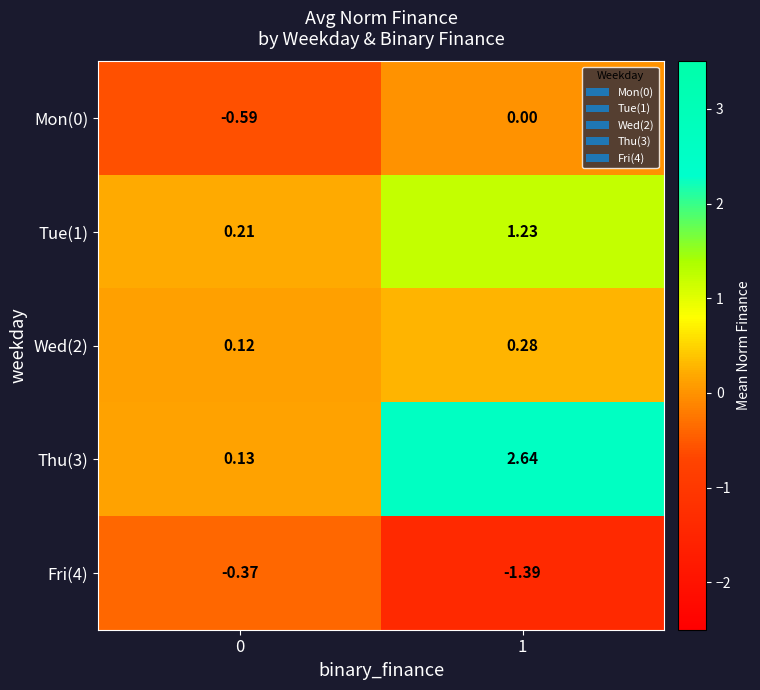

Count the number of categories in the chart.

2